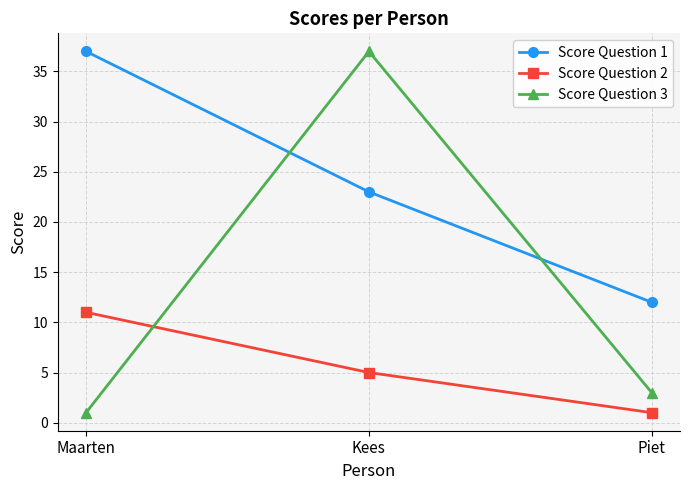

What is the difference between the second highest and minimum values in the Score Question 3 series?

2